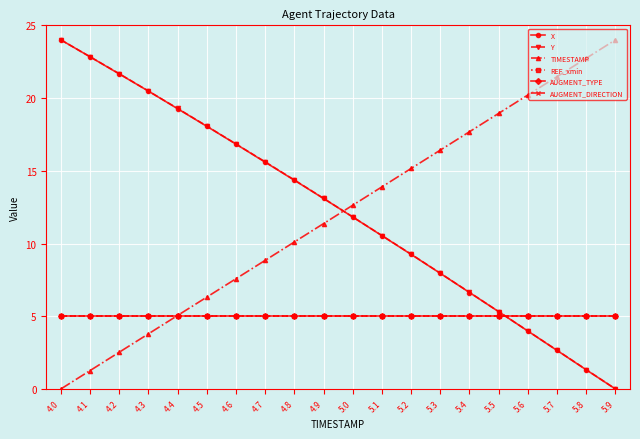

Is this an area chart (filled region under the line)?

No